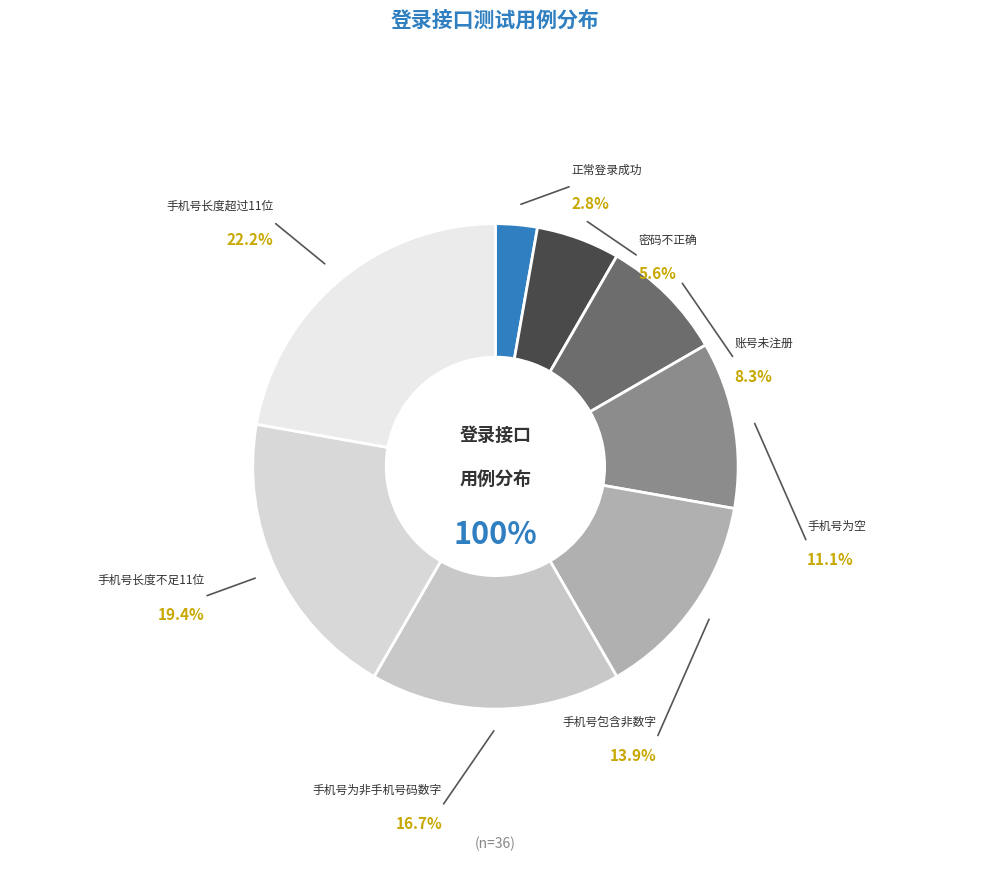

To the nearest percent, what is the difference between the 密码不正确 and 正常登录成功 slice percentages?

3%